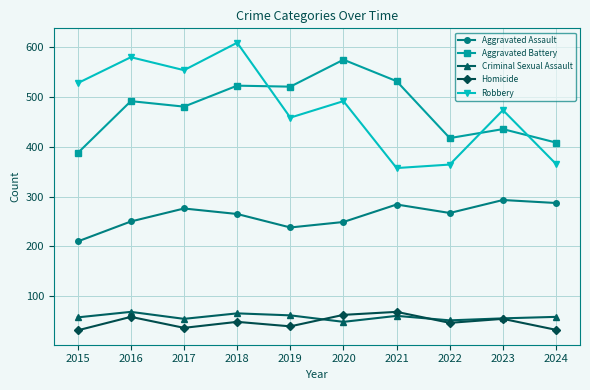

What value does the Homicide series have at 2016, to the nearest 5?

60